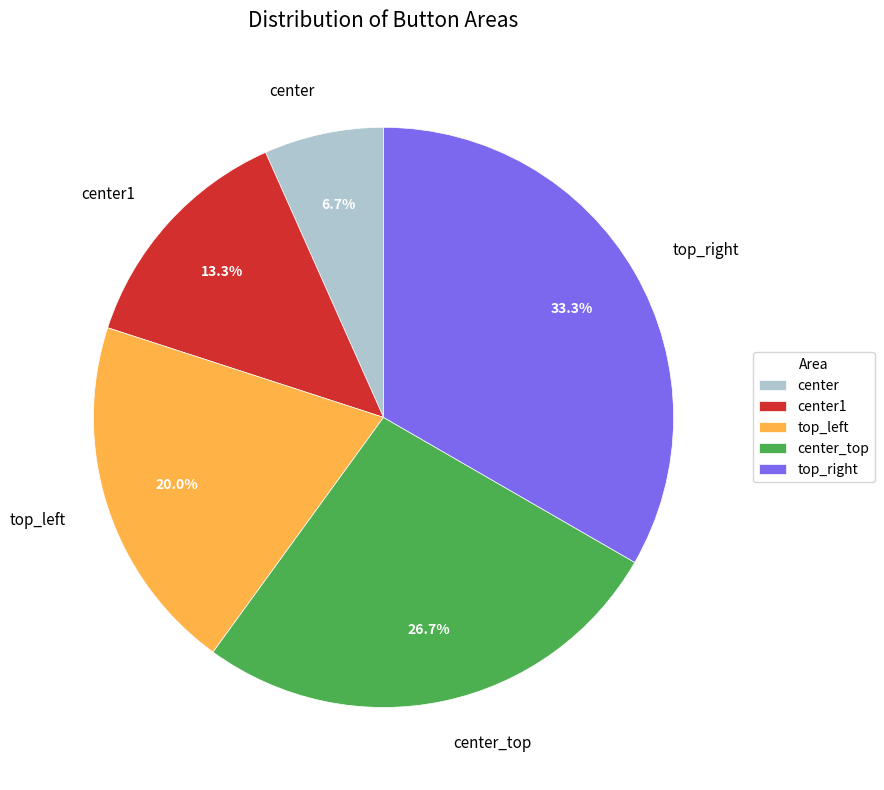

What is the smallest slice in the pie chart?

center